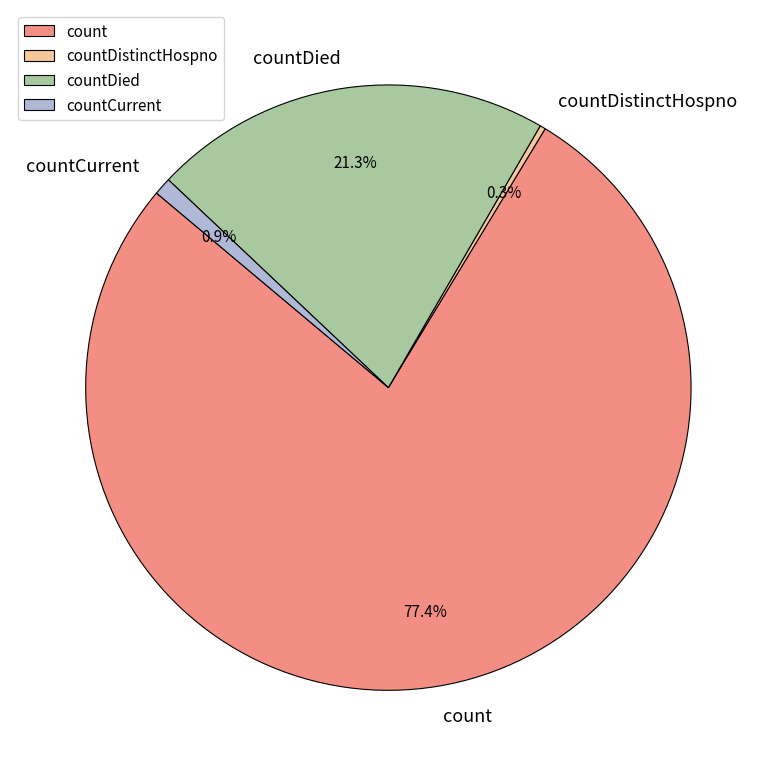

To the nearest percent, what percentage of the pie is countDied?

21%